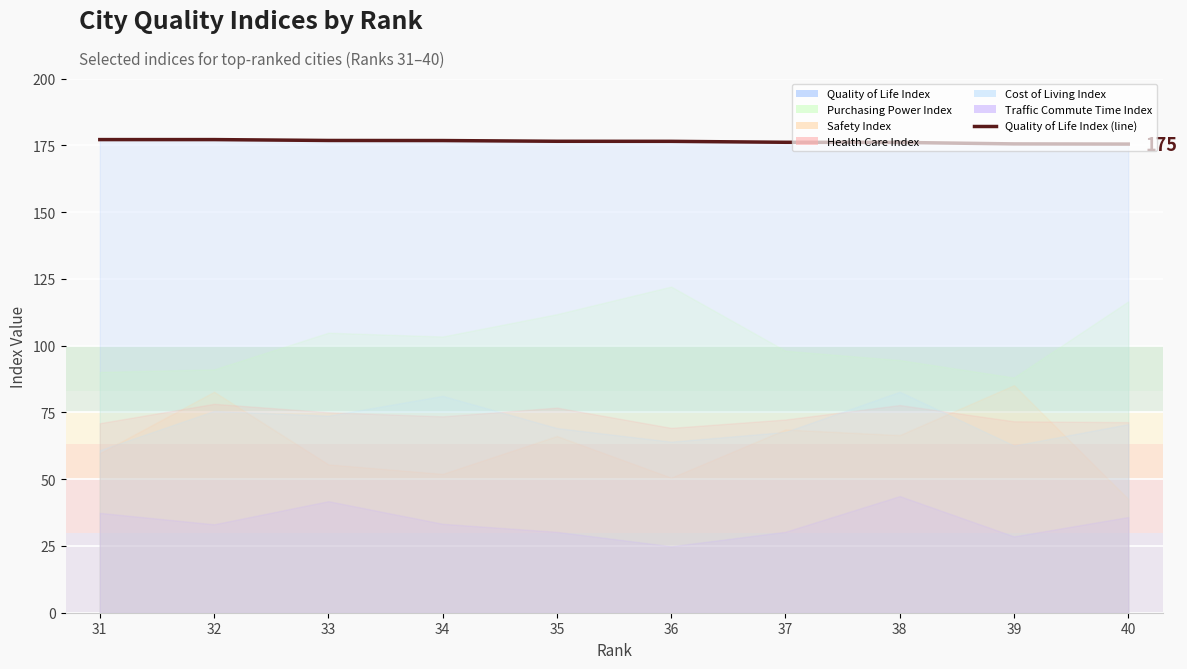

Which has a higher value, 34 or 33?

33